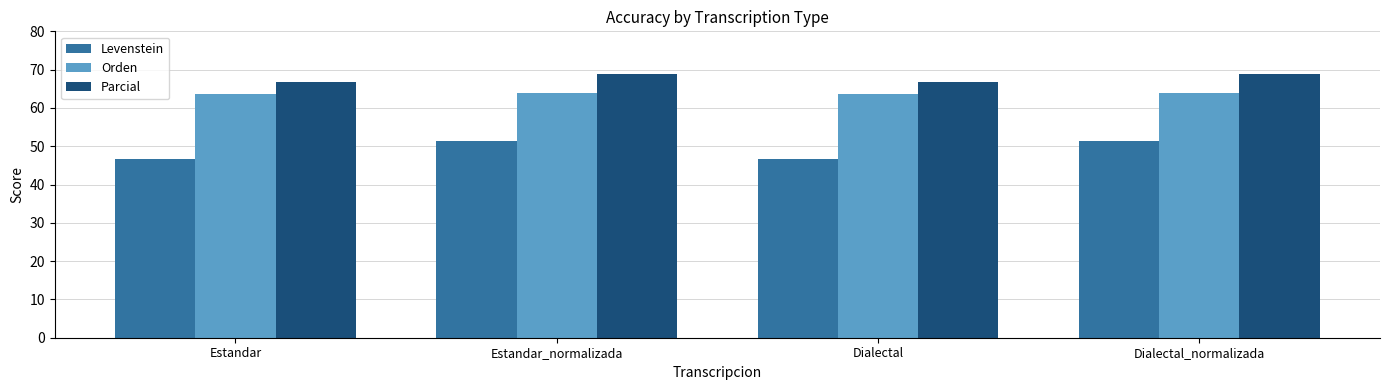

What is the total value across all series at Dialectal_normalizada?

184.1